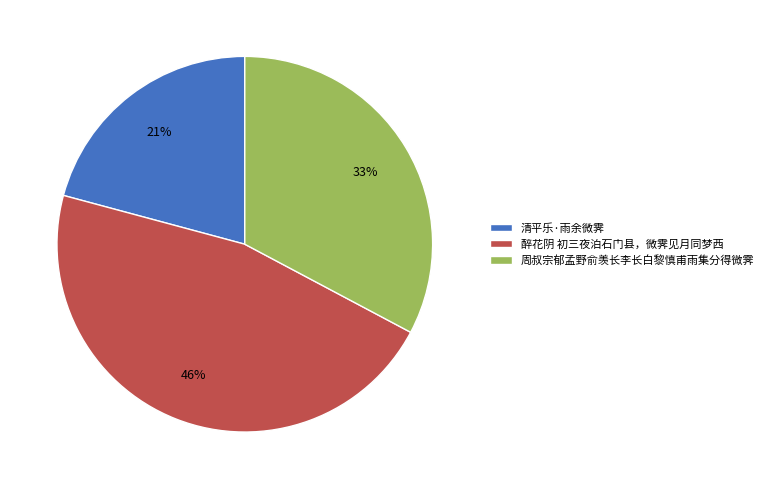

Which category has the biggest portion of the pie?

醉花阴 初三夜泊石门县，微霁见月同梦西